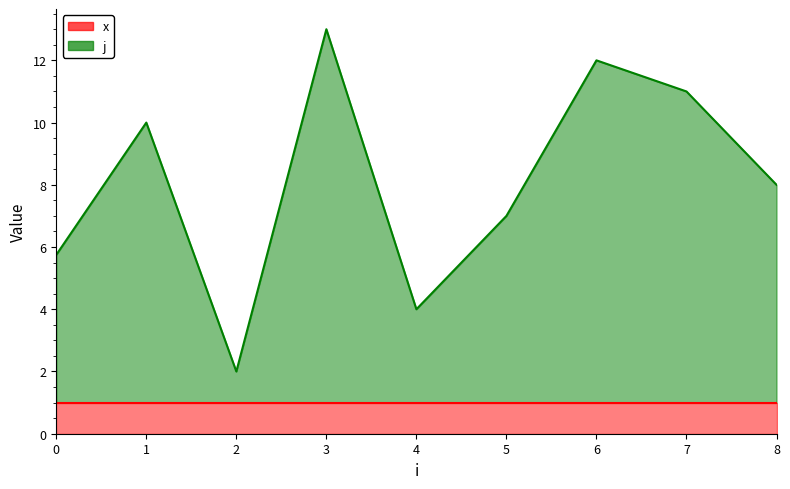

What is the difference between the second highest and minimum values in the j series?

10